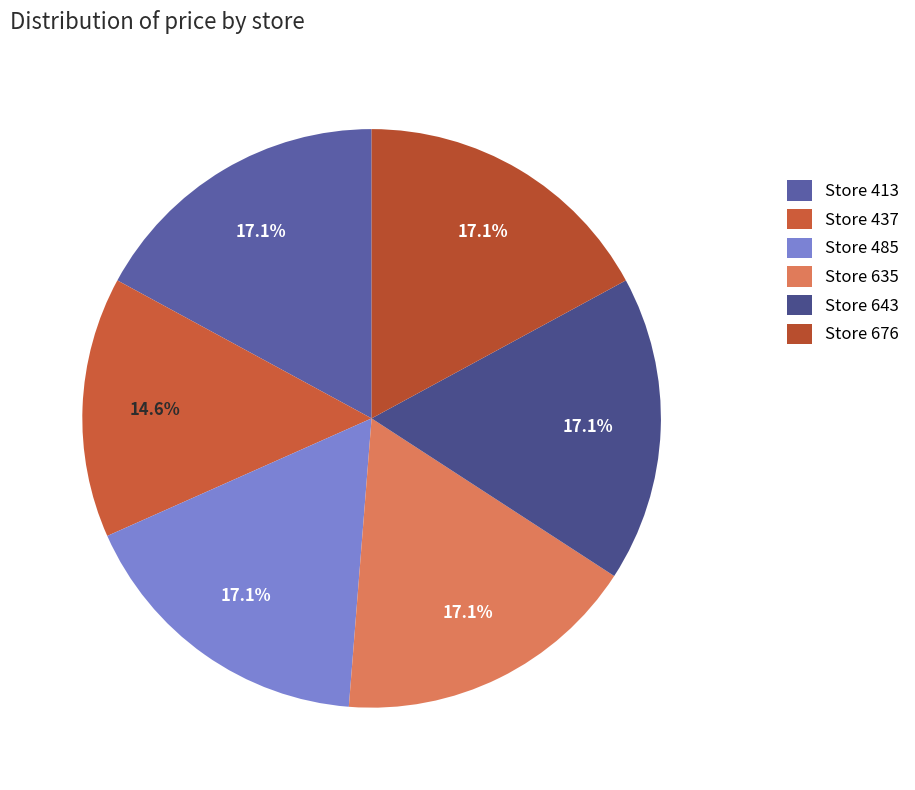

How many slices are in this pie chart?

6